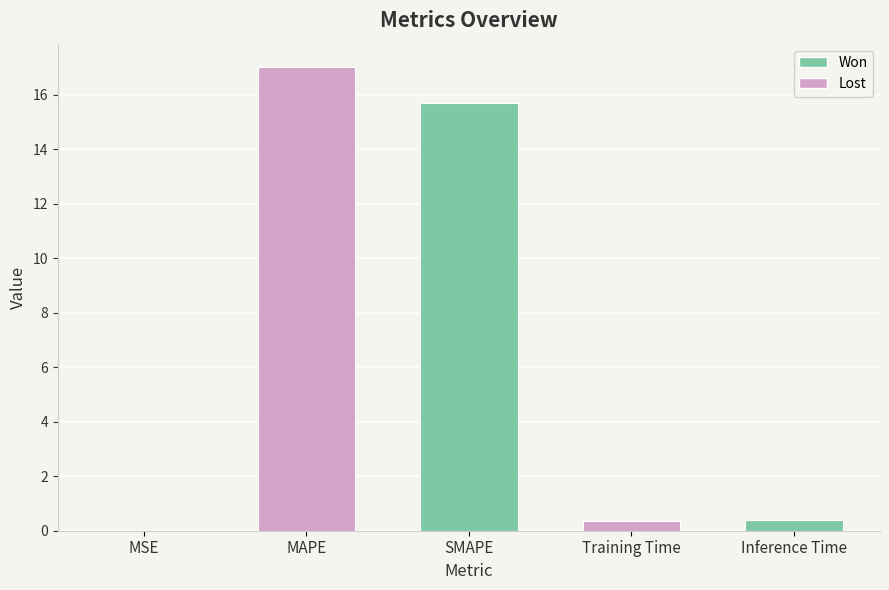

Is it true that the value at Training Time is 0.4?

True